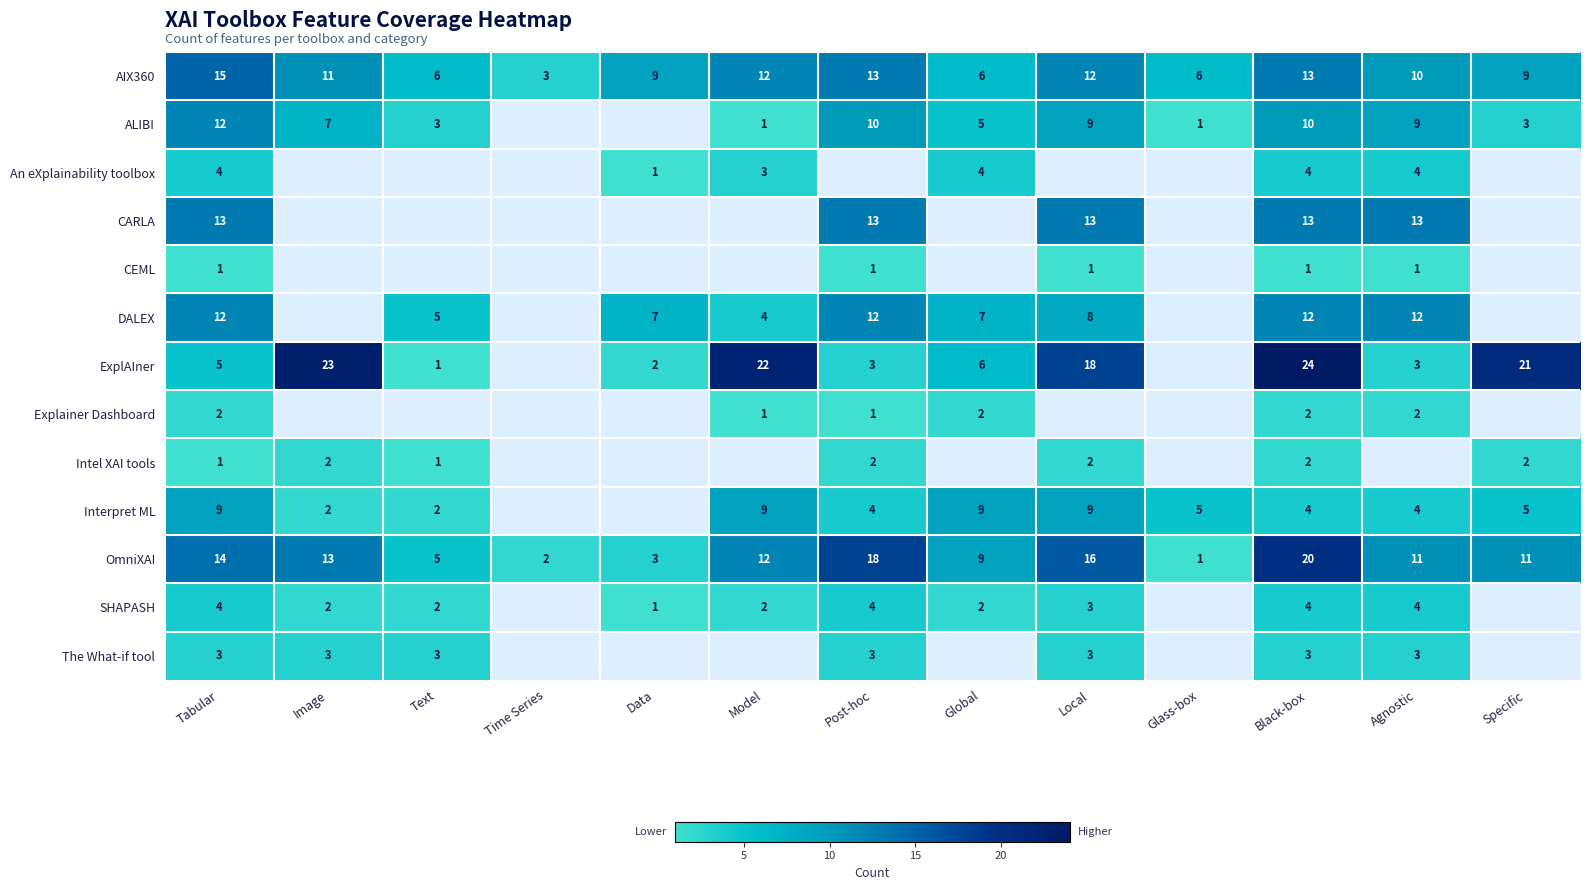

At how many categories does at least one series exceed 10?

8